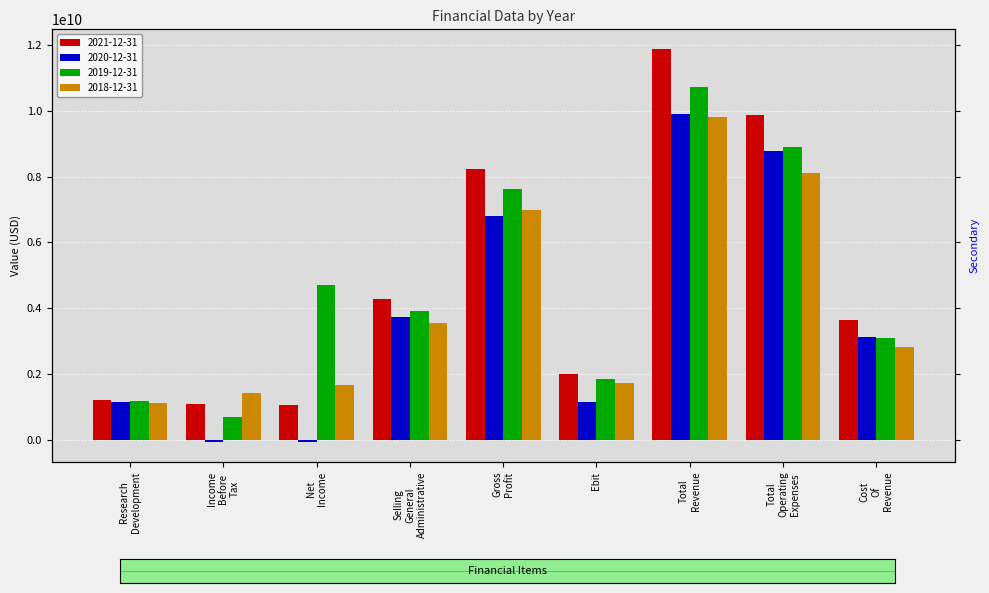

What is the label of the 8th bar from the right?

Income Before Tax